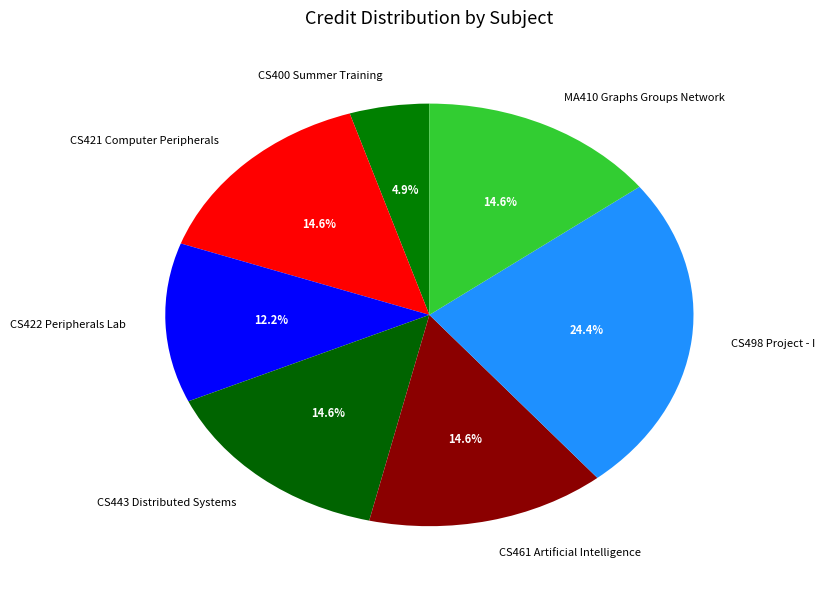

To the nearest percent, what portion does CS421 Computer Peripherals represent?

15%